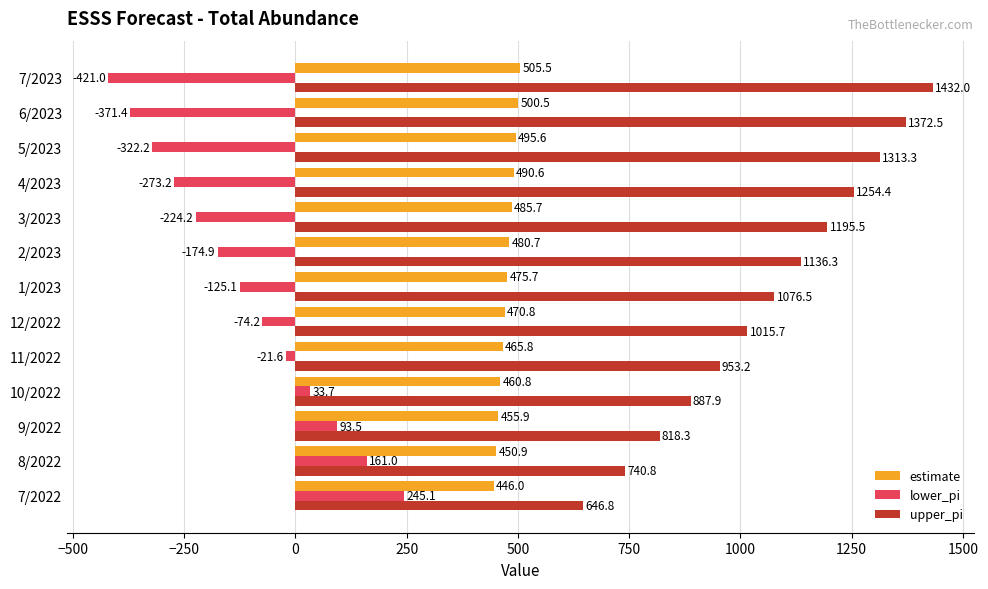

How many values in lower_pi are below zero?

9